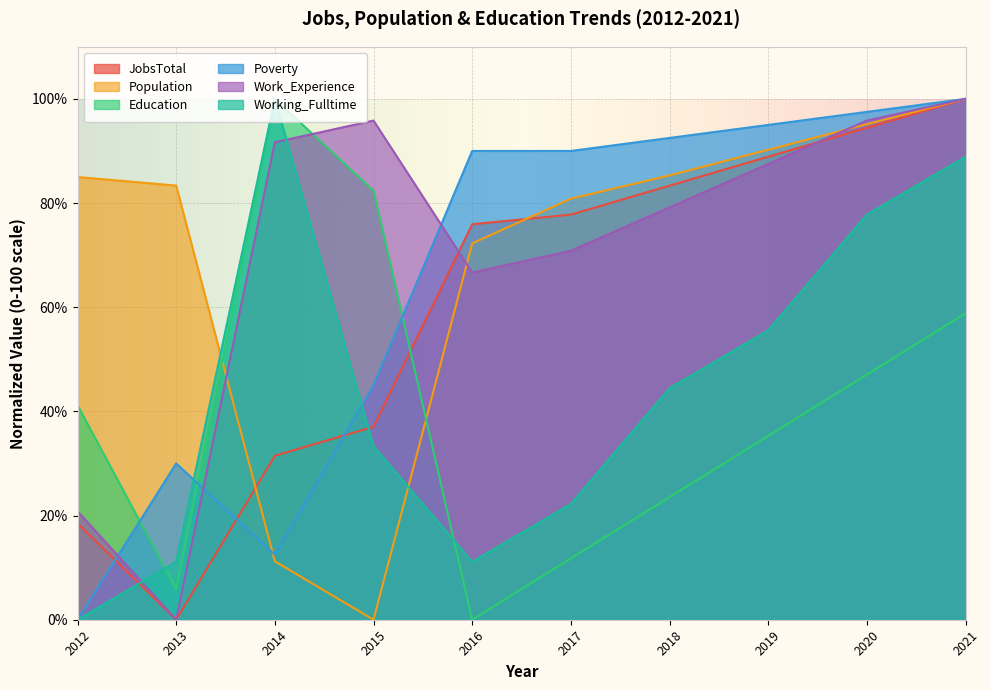

At which category is the sum across all series the highest?

2021